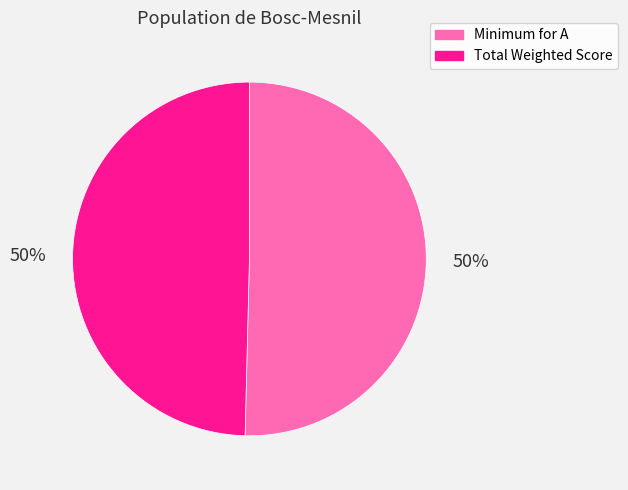

Approximately how many times larger is the value at Minimum for A compared to Total Weighted Score?

1.0